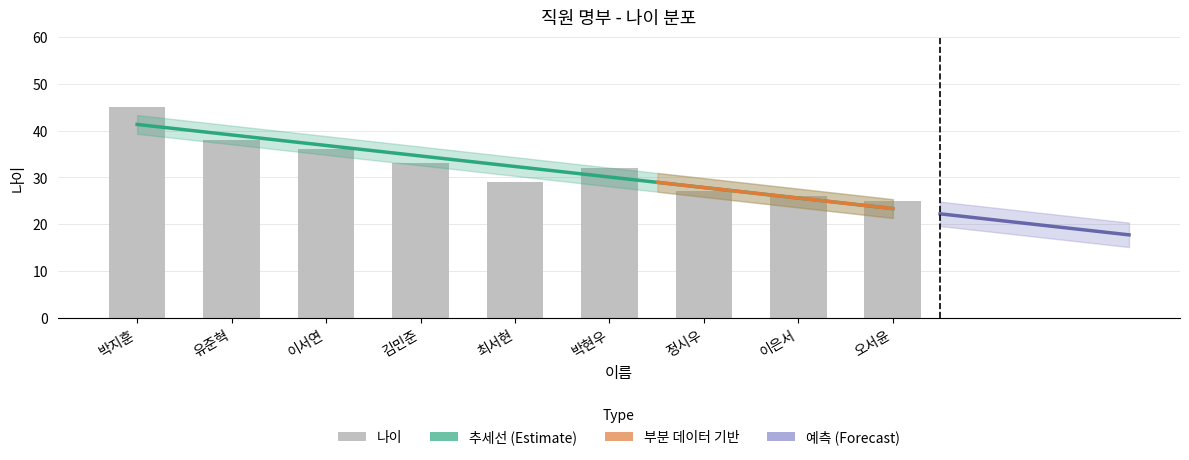

What is the difference between the second highest and second lowest values?

12